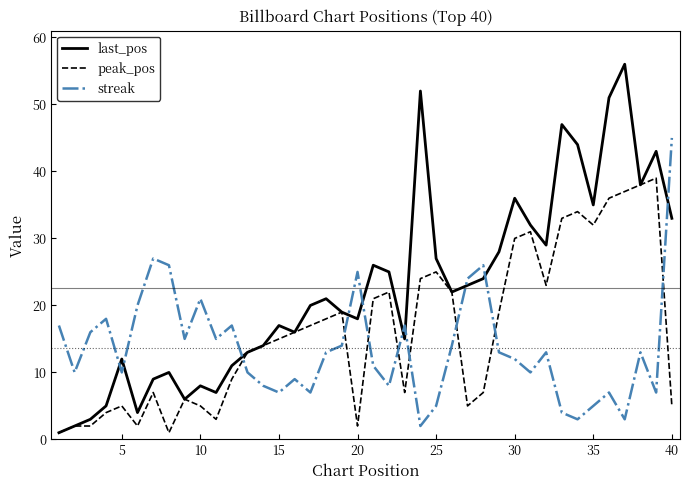

Which series has the largest total across all categories?

last_pos